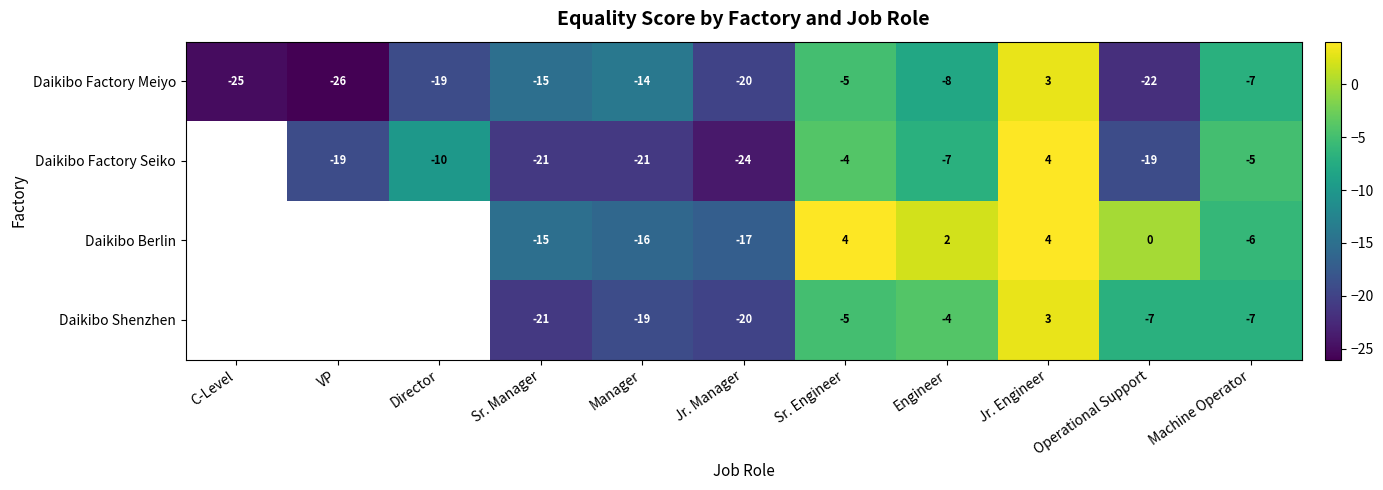

Rank the categories by Daikibo Factory Meiyo value from highest to lowest.

Jr. Engineer, Sr. Engineer, Machine Operator, Engineer, Manager, Sr. Manager, Director, Jr. Manager, Operational Support, C-Level, VP